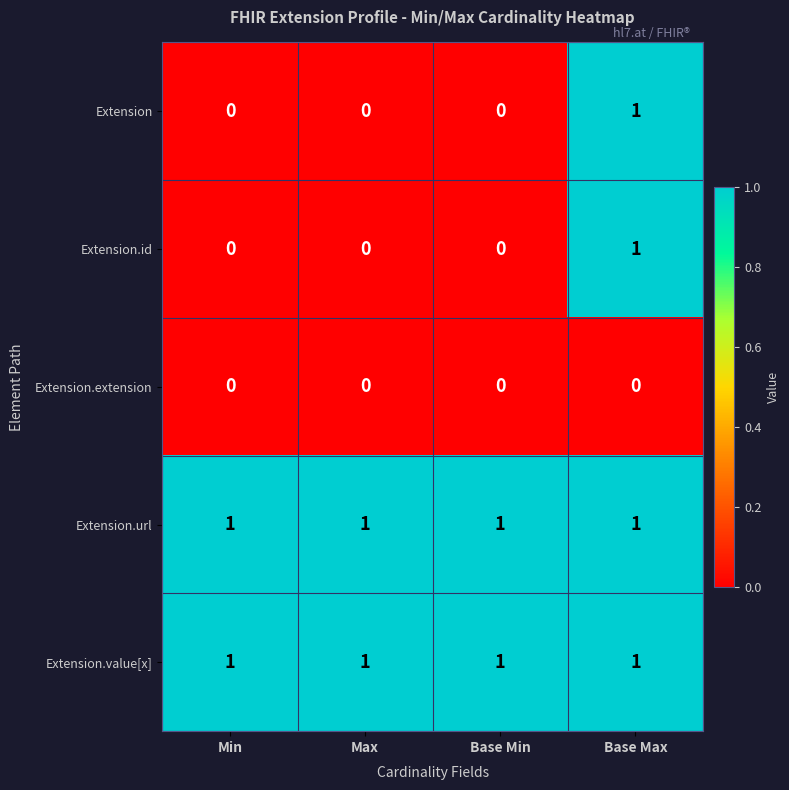

Reading left to right, transcribe all the data shown in this chart.

Extension: Min=0	Max=0	Base Min=0	Base Max=1
Extension.id: Min=0	Max=0	Base Min=0	Base Max=1
Extension.extension: Min=0	Max=0	Base Min=0	Base Max=0
Extension.url: Min=1	Max=1	Base Min=1	Base Max=1
Extension.value[x]: Min=1	Max=1	Base Min=1	Base Max=1